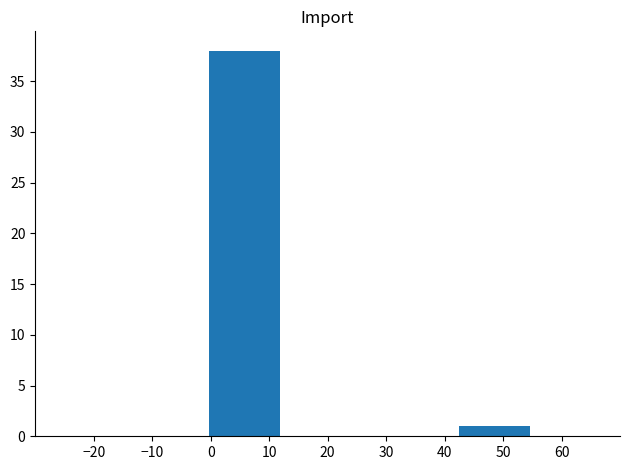

What is the maximum value shown in the chart?

38